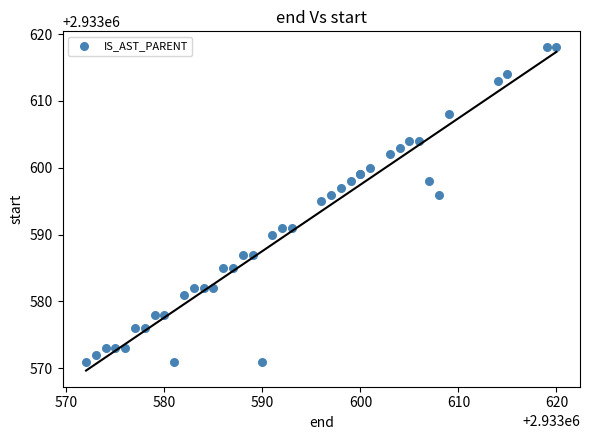

What Y value in the scatter plot is closest to 2933594?

2933595